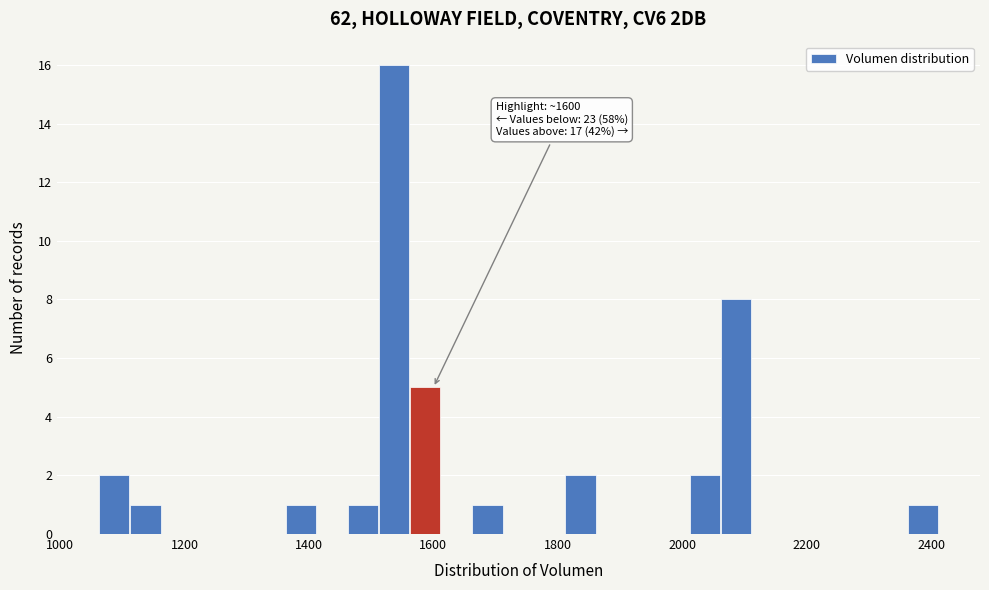

Around what value on the x-axis is the tallest bar? Give the approximate position of its centre, as read against the axis.

1540